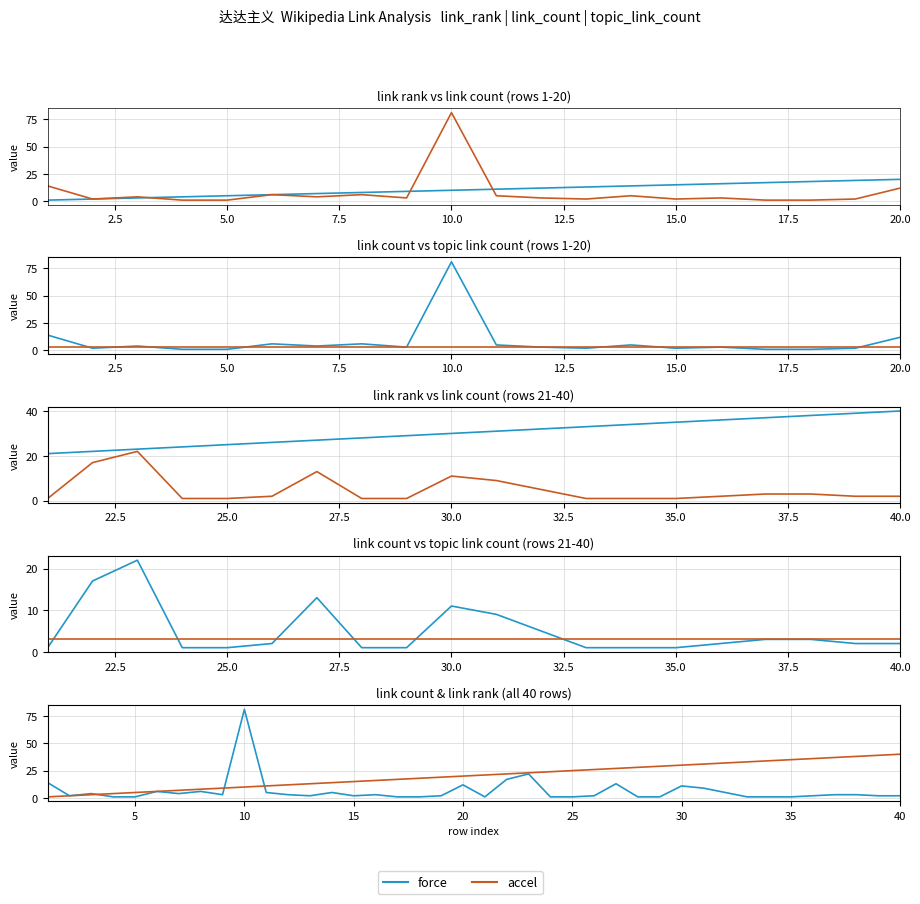

Which series has the largest range (max minus min)?

link_count